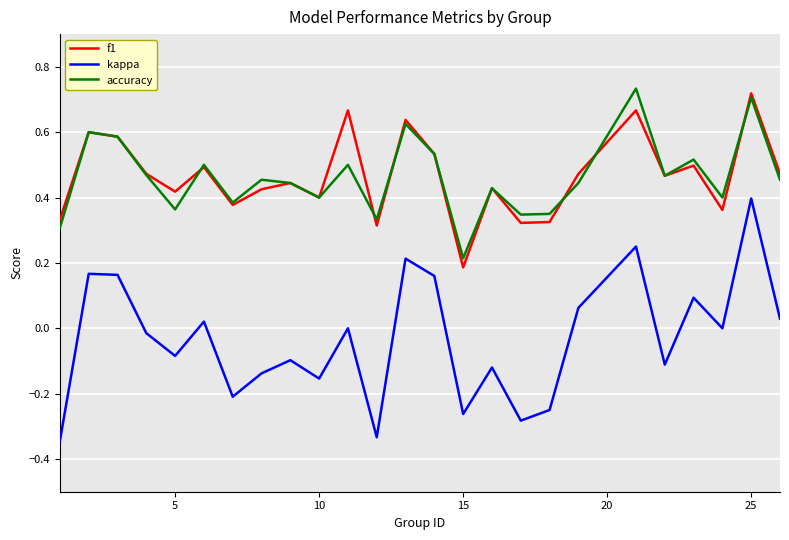

Which series has the largest range (max minus min)?

kappa